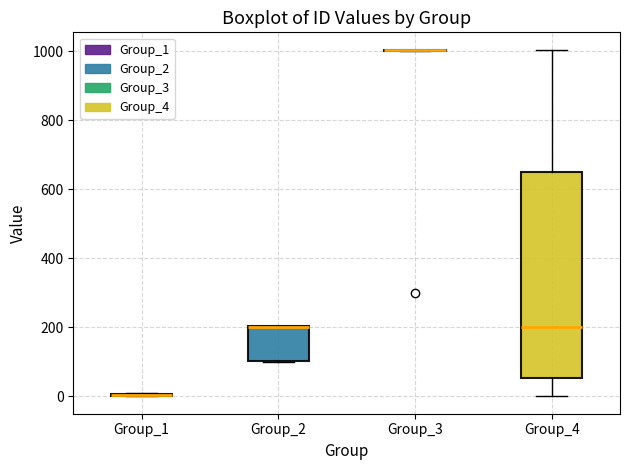

Reading left to right, transcribe this box plot: for each box, give where its median line is, the range the box spans, and where its two whiskers end, as read against the y-axis. The values are not printed on the chart, so give them approximately, as read against the axis.

Group_1: box collapsed to a line at 0, whiskers 0 to 0
Group_2: median 200 (drawn on the box's upper edge), box 100 to 200, whiskers 100 to 200
Group_3: box collapsed to a line at 1000, whiskers 1000 to 1000
Group_4: median 200, box 60 to 660, whiskers 0 to 1000